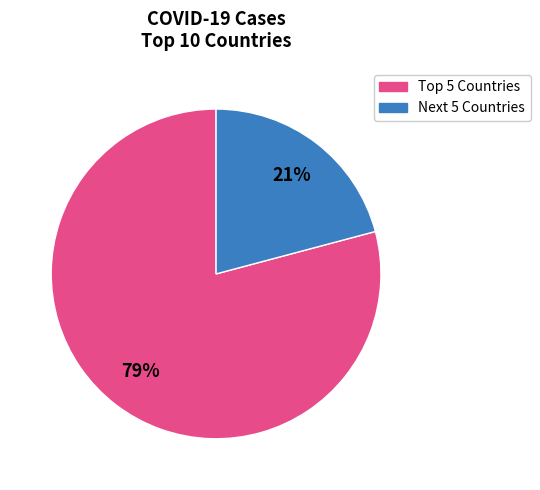

Rank the categories by value from lowest to highest.

Next 5 Countries, Top 5 Countries